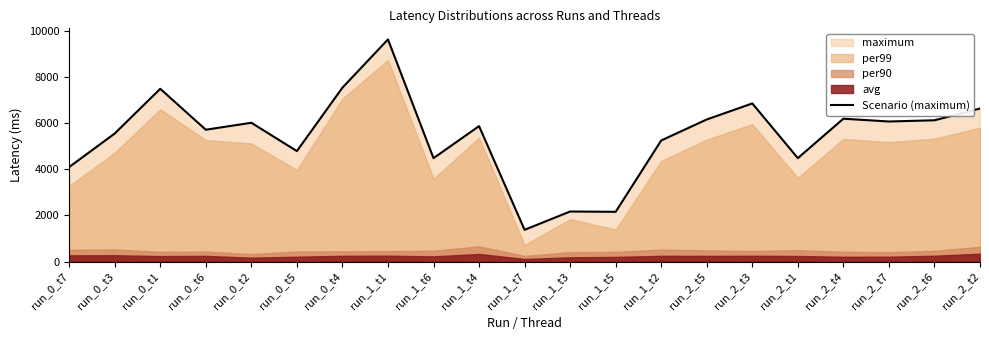

Where is the data nearest to the value 5504?

run_0_t3